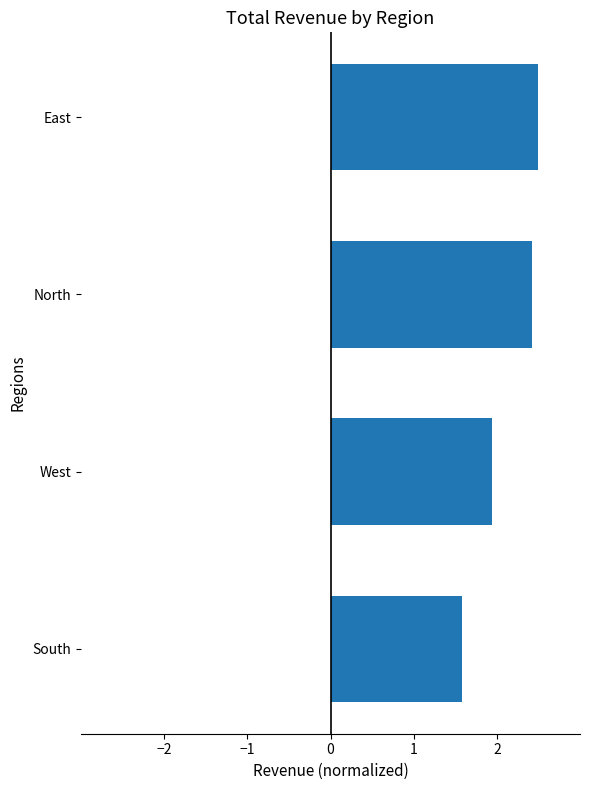

What is the difference between the maximum and minimum values?

0.9